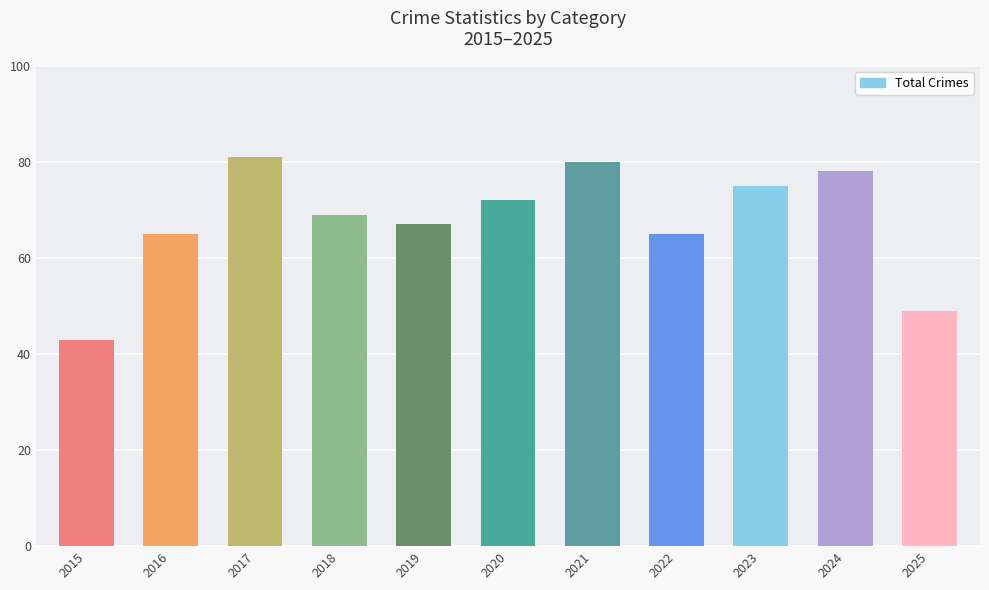

Which label corresponds to the smallest value in the chart?

2015